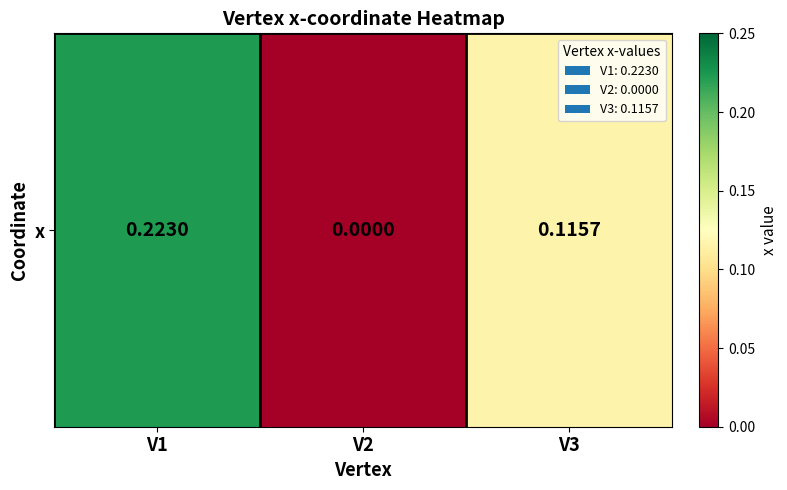

Reading left to right, what are all the values shown in this chart?

V1=0.2	V2=0.0	V3=0.1